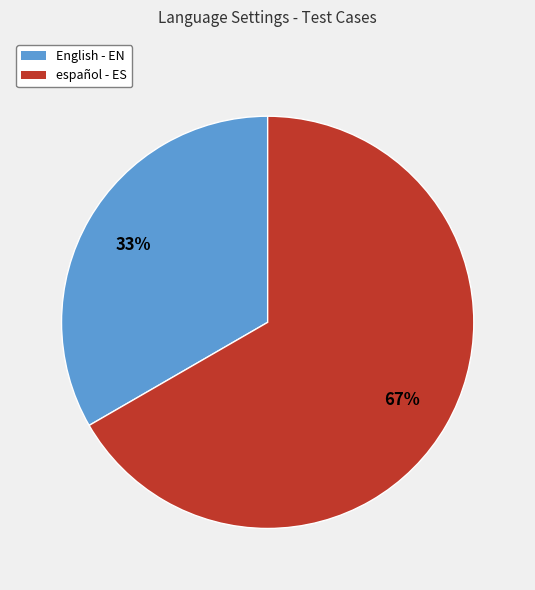

Approximately how many times larger is the value at español - ES compared to English - EN?

2.0